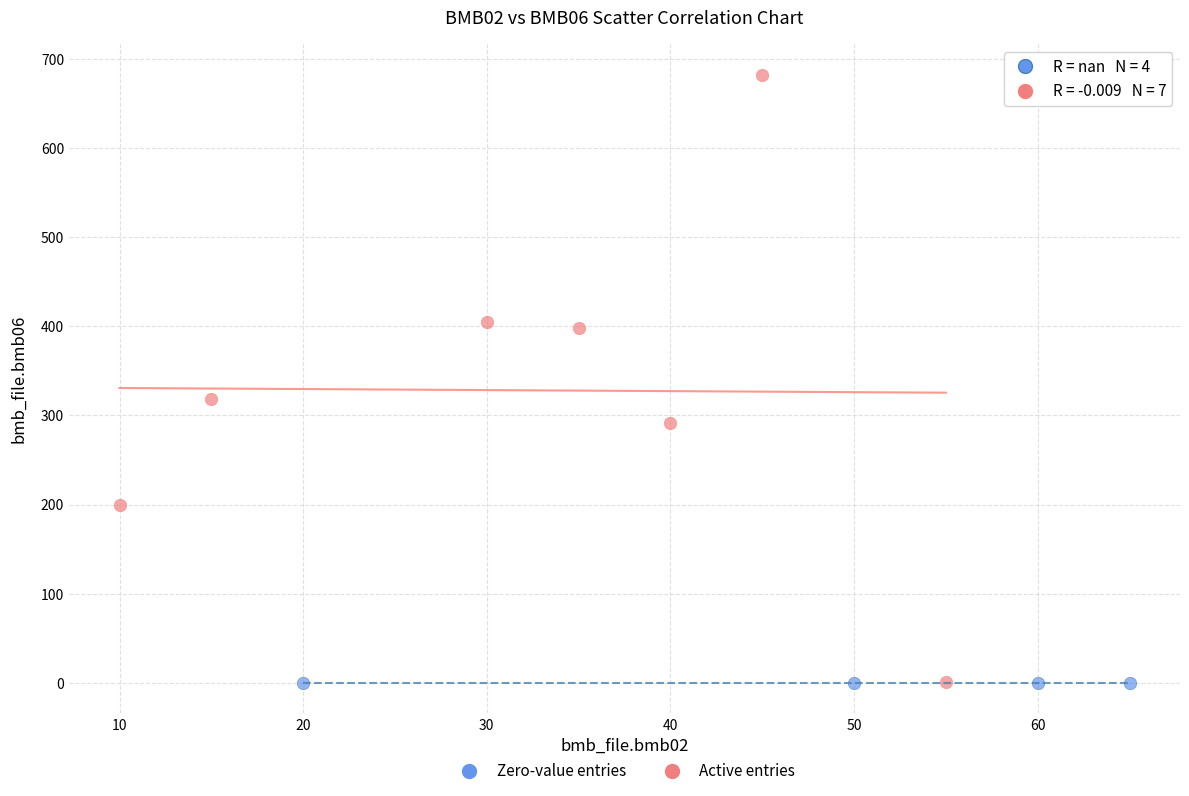

Which series contains the highest Y value?

Active entries